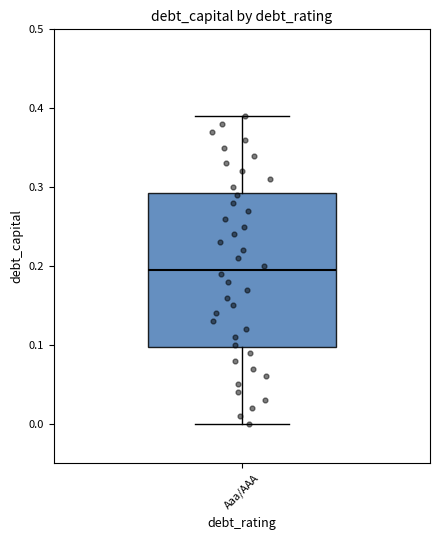

Read this box plot against the y-axis: the position of the median line, the range covered by the box, and the ends of both whiskers. The values are not printed on the chart, so give them approximately, as read against the axis.

median 0.20, box 0.10 to 0.29, whiskers 0.00 to 0.39